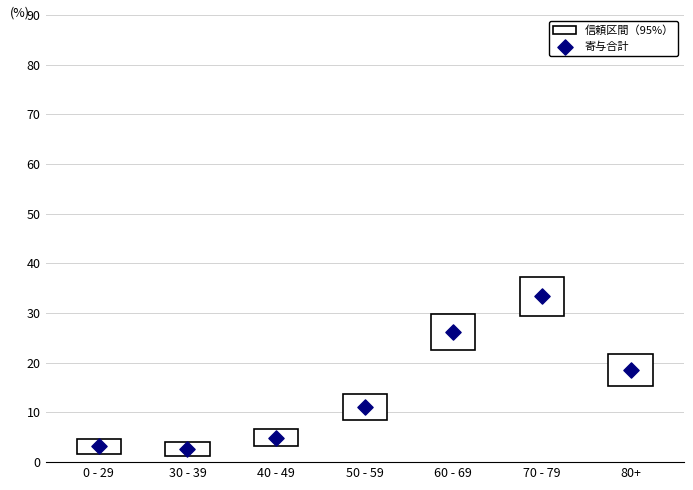

What is the average Y value?

14.3